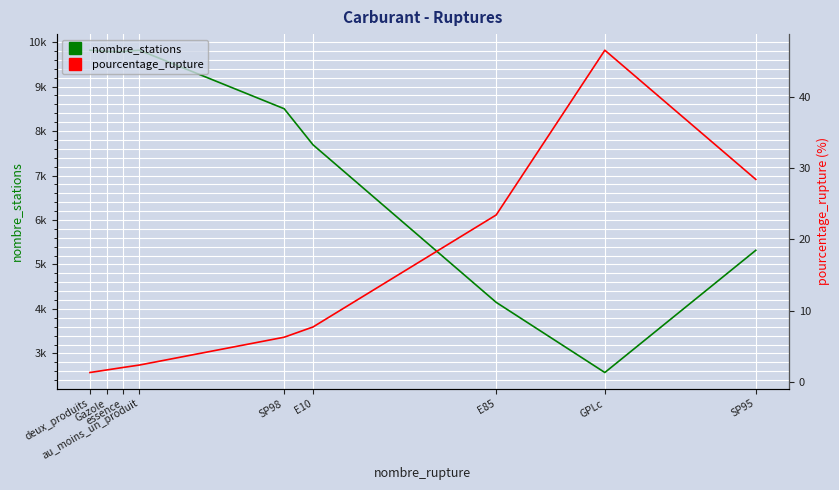

Between Gazole and essence, which series saw the biggest shift?

nombre_stations